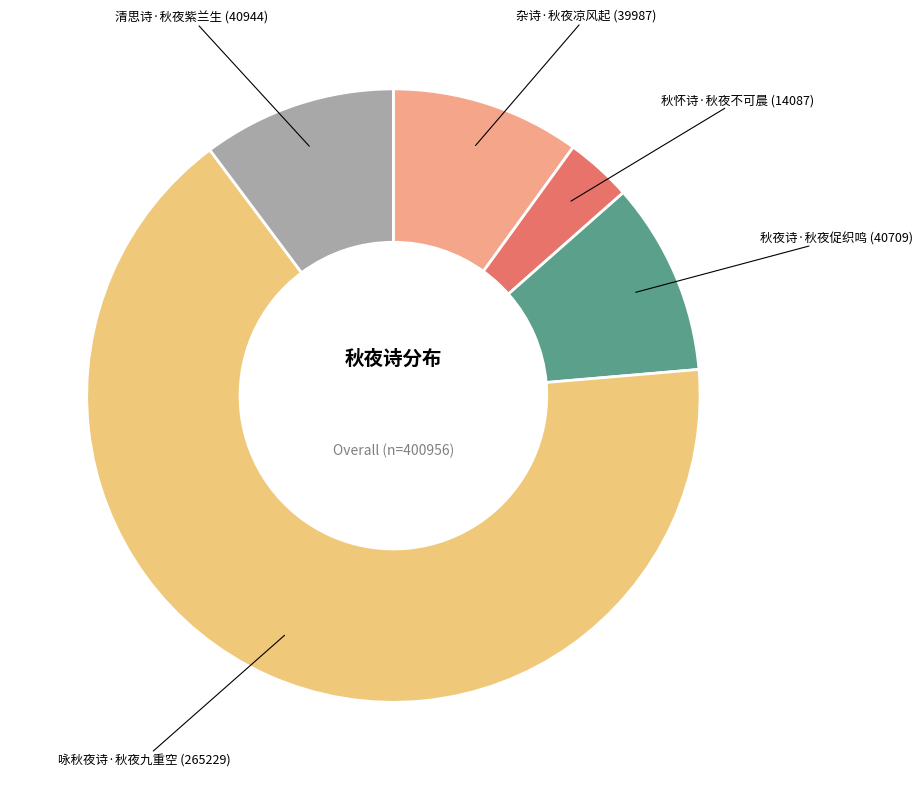

Which category has the smallest portion of the pie?

秋怀诗·秋夜不可晨